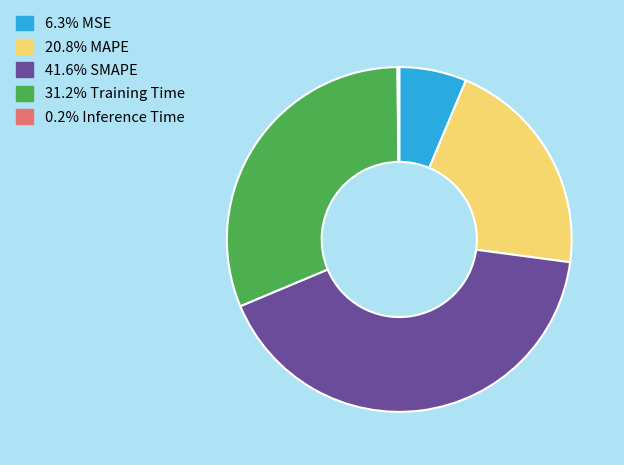

Does any single category account for the majority?

No